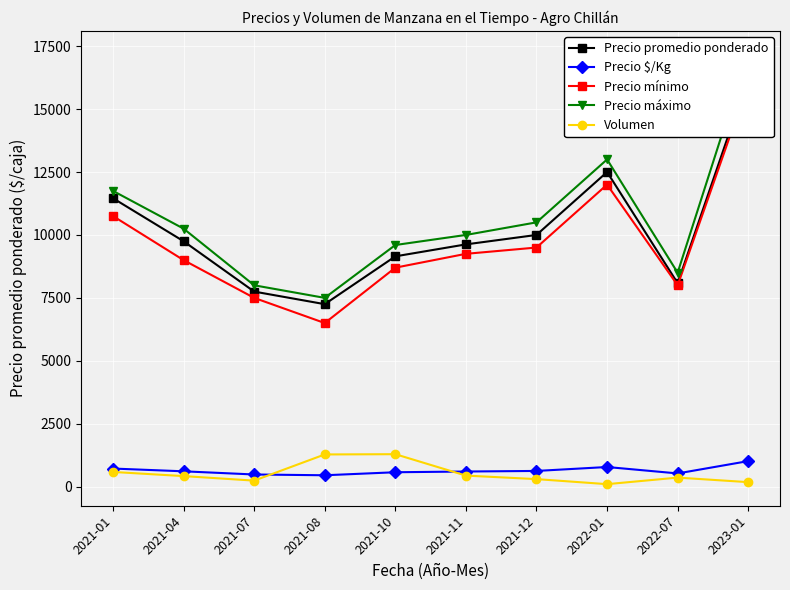

What is the maximum value shown in the chart?

17250